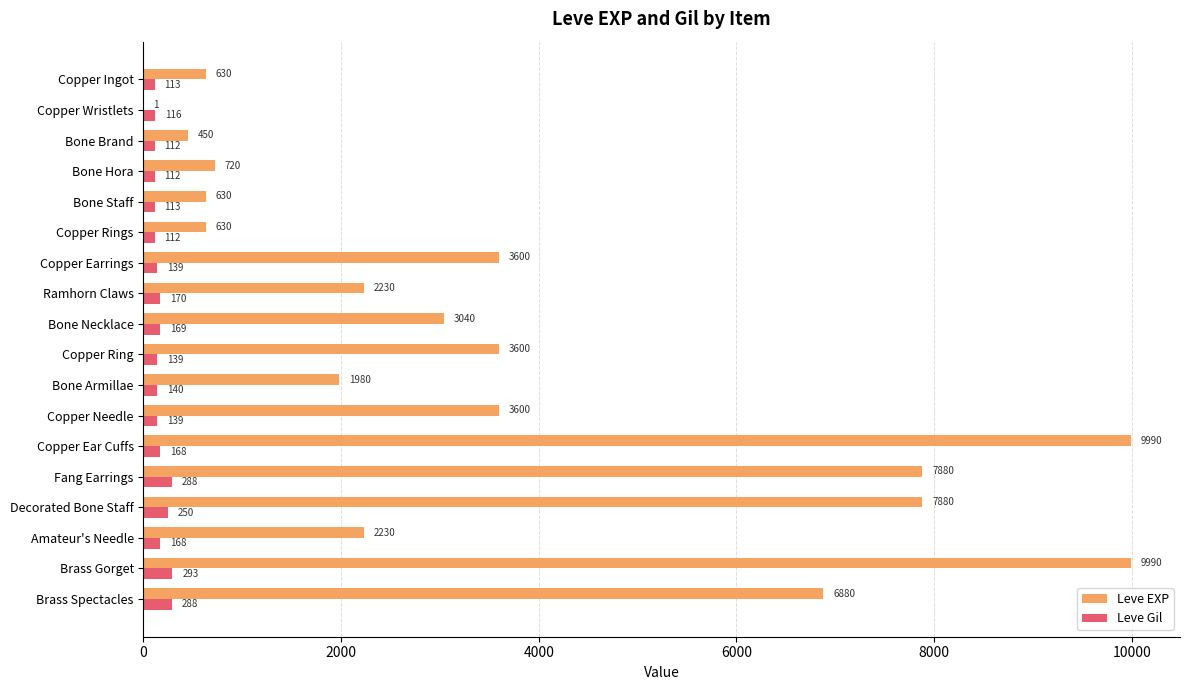

What are all the series names shown in the legend?

Leve EXP, Leve Gil